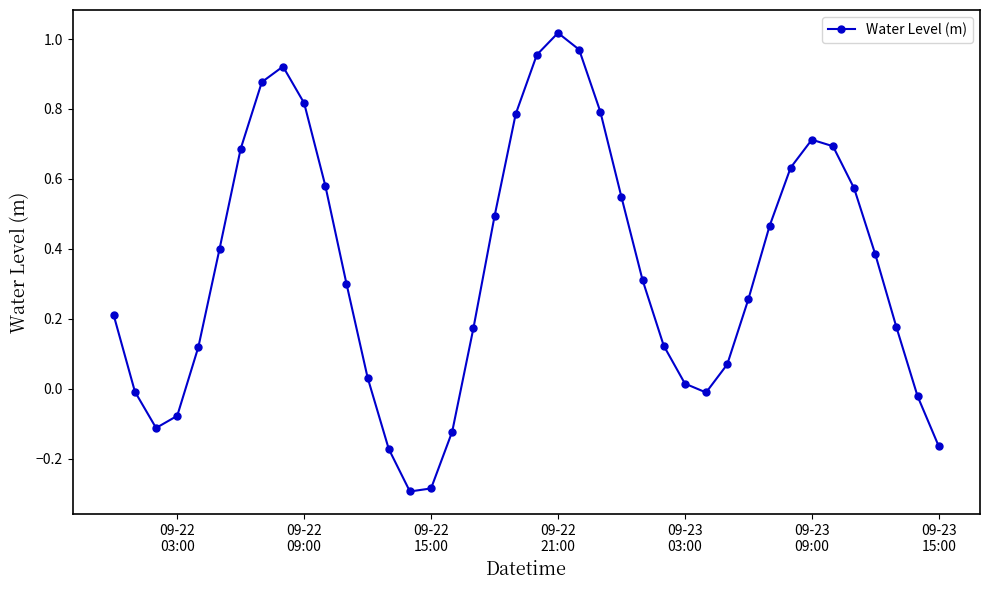

What is the difference between the maximum and minimum values?

1.3